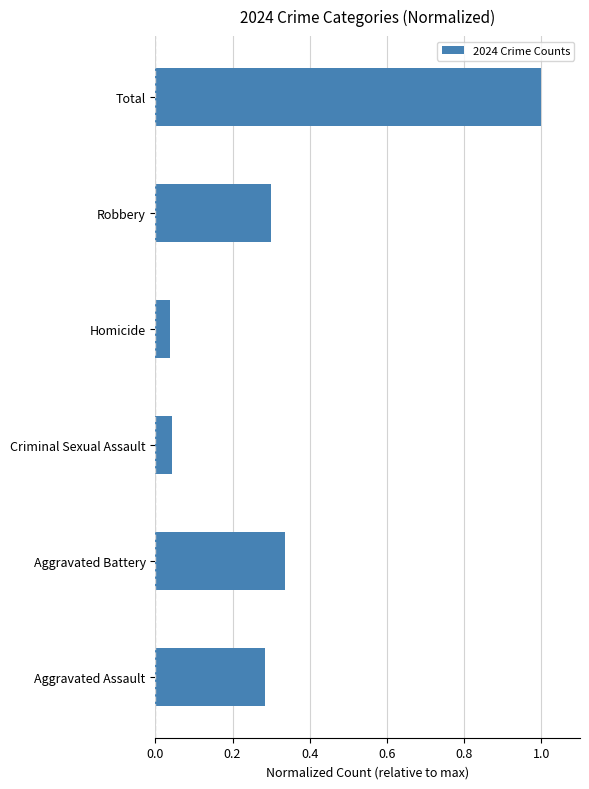

Between Robbery and Criminal Sexual Assault, which is larger?

Robbery